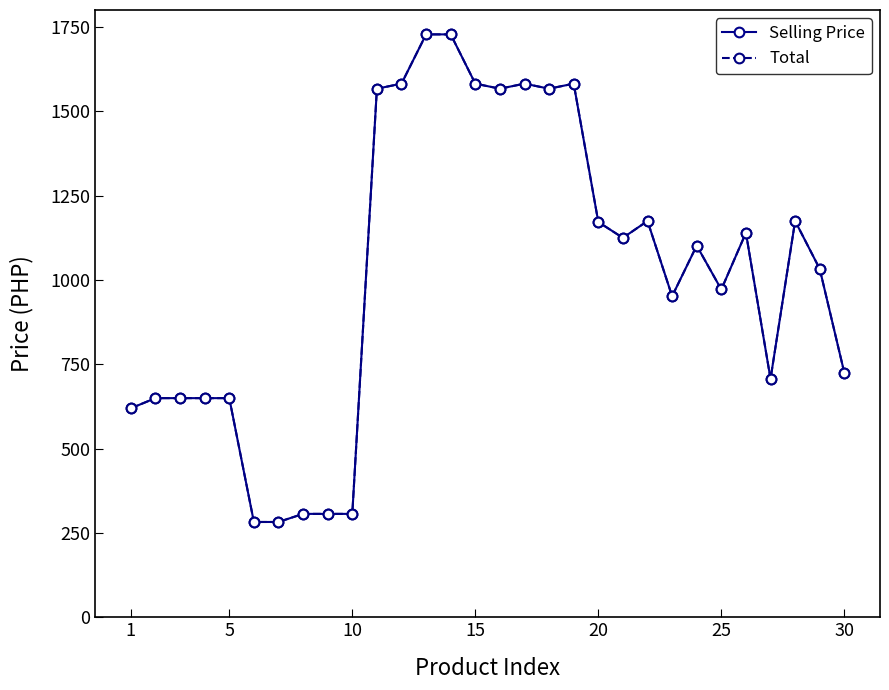

True or false: Total and Selling Price cross at least once.

False